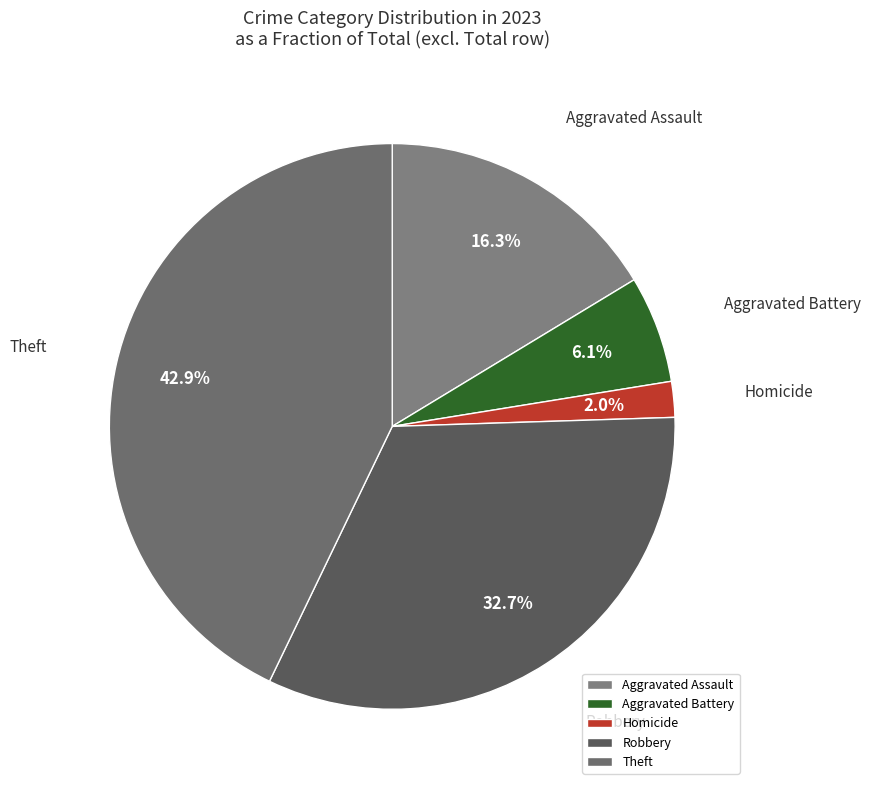

Which slice is the smallest?

Homicide